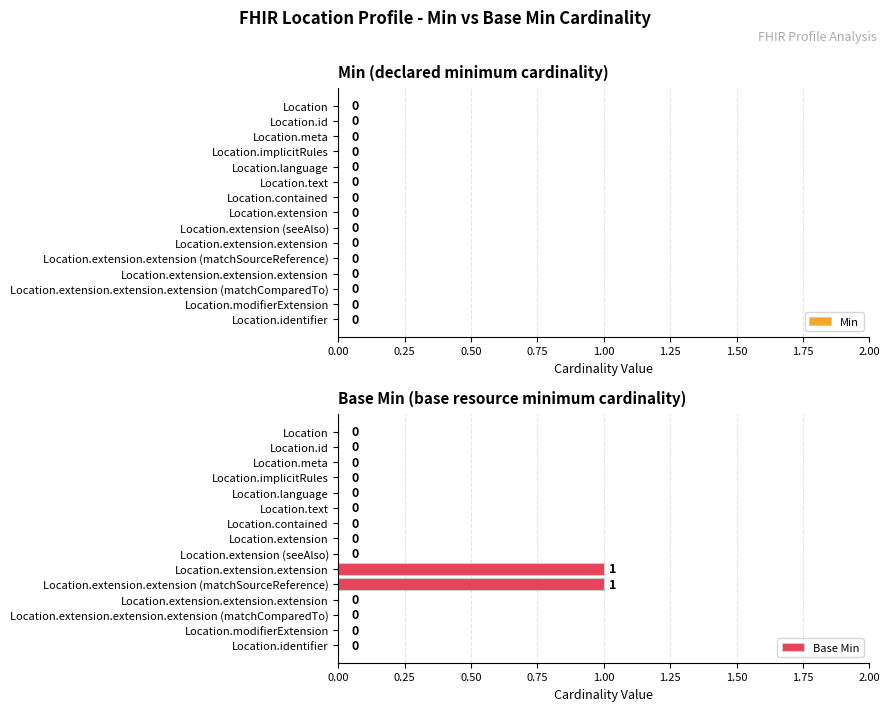

What is the change in value from Location.meta to Location.extension.extension?

+1